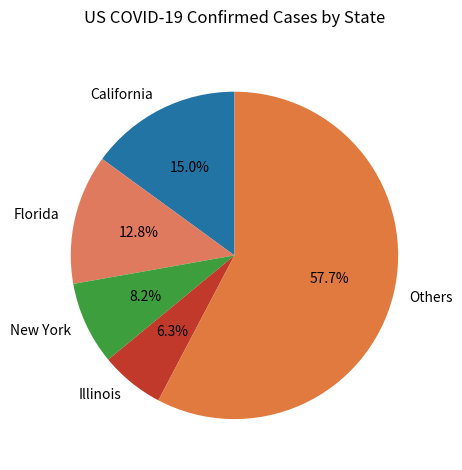

Is there any slice that represents more than half of the pie?

Yes